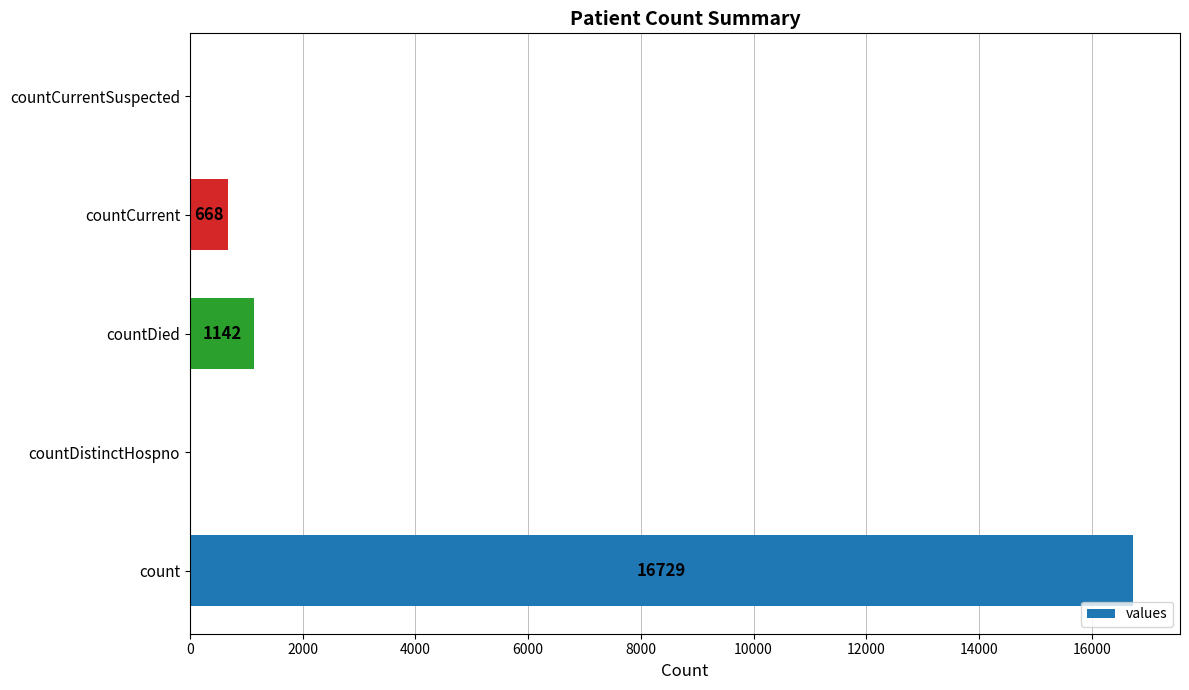

How many values are above zero?

3